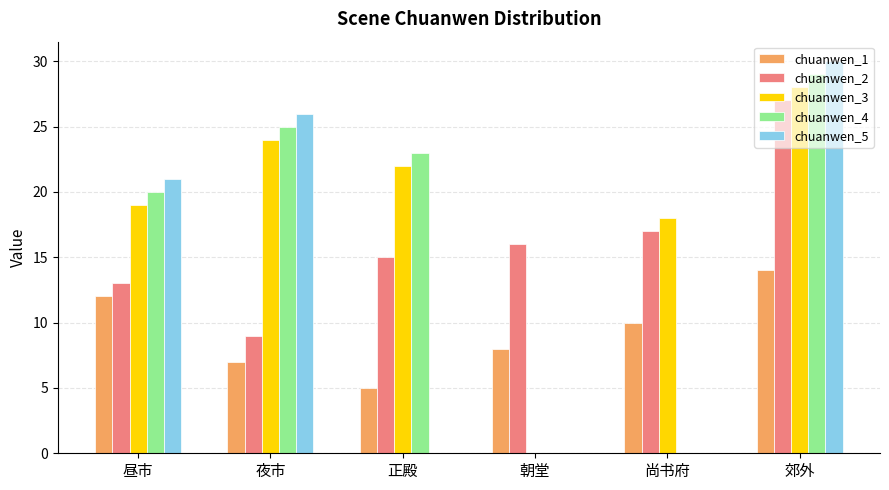

What is the sum of all chuanwen_4 values?

97